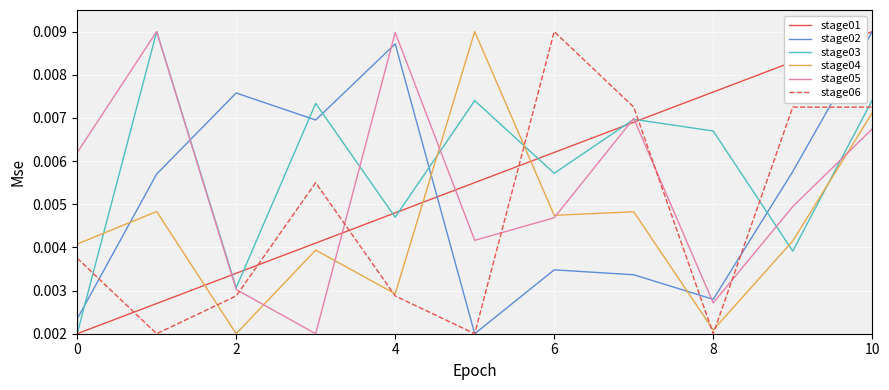

Which series has the largest total across all categories?

stage03